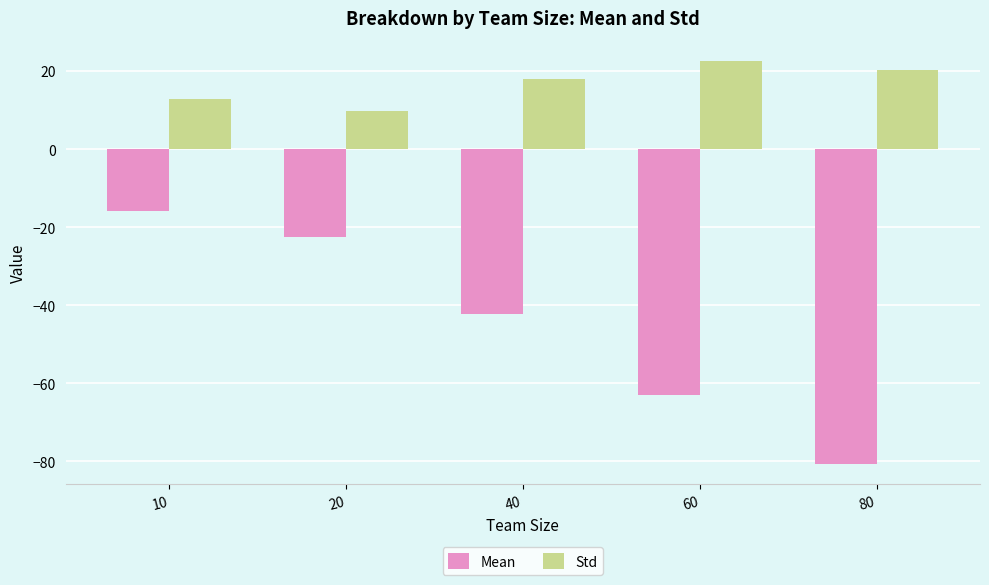

What is the total value across all series at 60?

-40.4